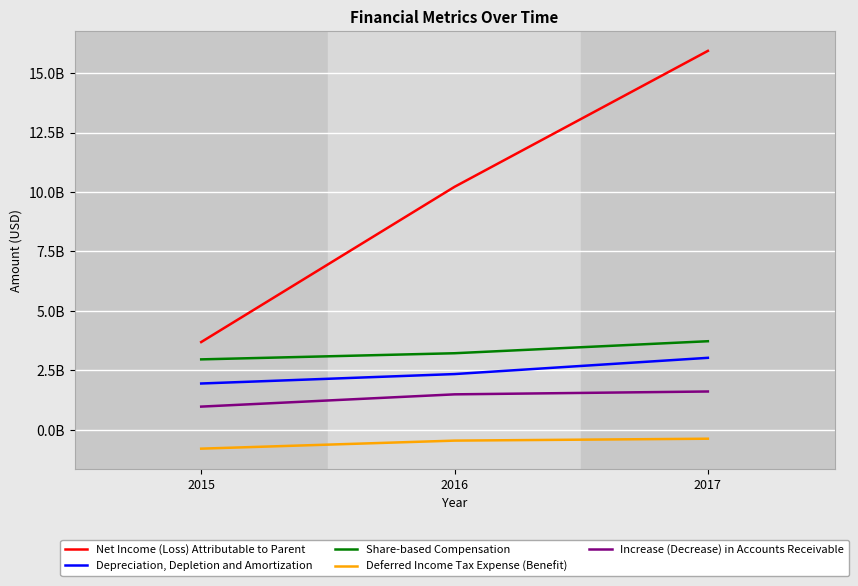

At 2016, list the series in order from smallest to largest.

Deferred Income Tax Expense (Benefit), Increase (Decrease) in Accounts Receivable, Depreciation, Depletion and Amortization, Share-based Compensation, Net Income (Loss) Attributable to Parent